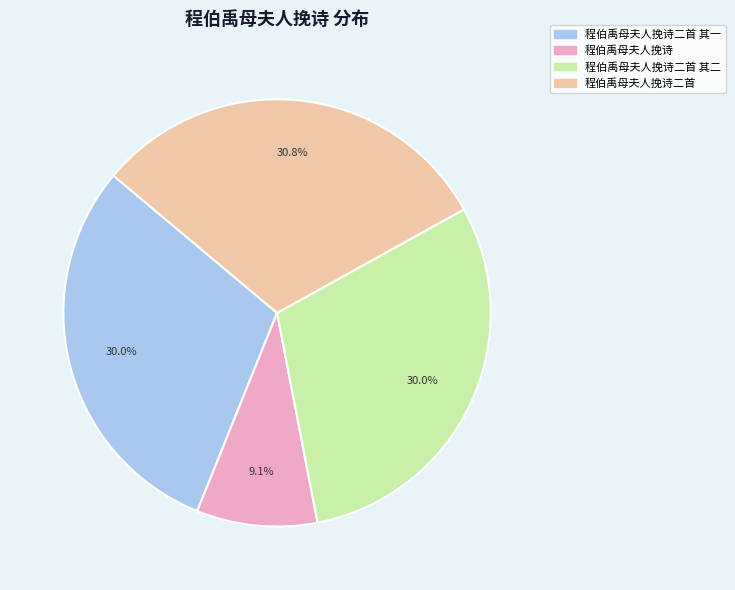

Is there a majority slice in this chart?

No